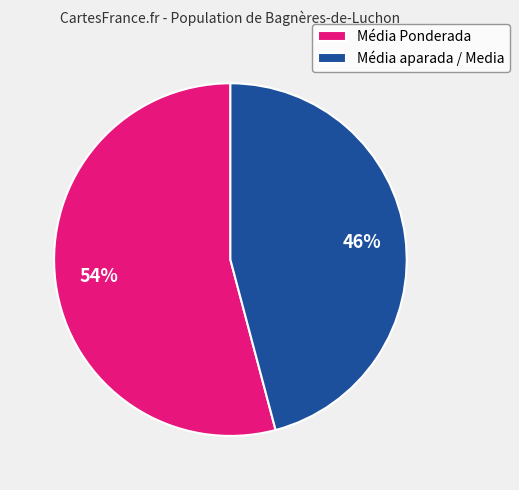

To the nearest percent, what is the average slice percentage?

50%